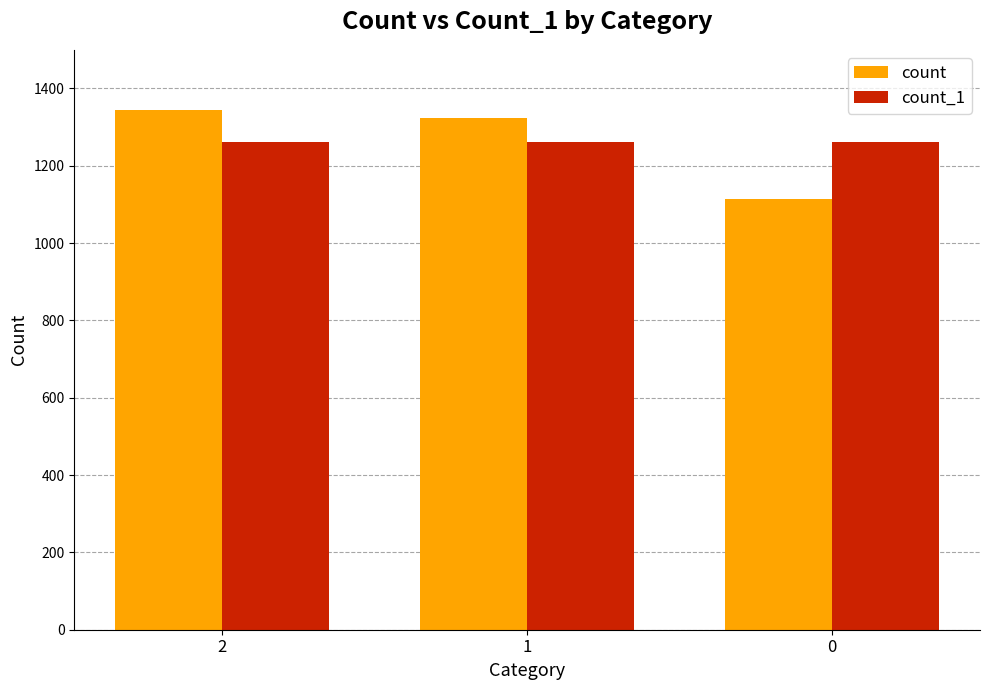

What is the minimum value shown in the chart?

1115